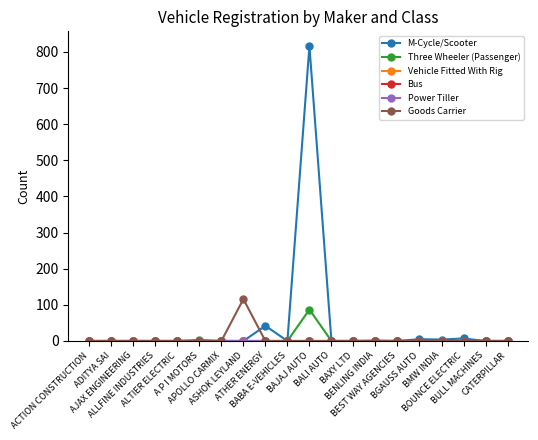

True or false: Bus and Vehicle Fitted With Rig cross at least once.

False